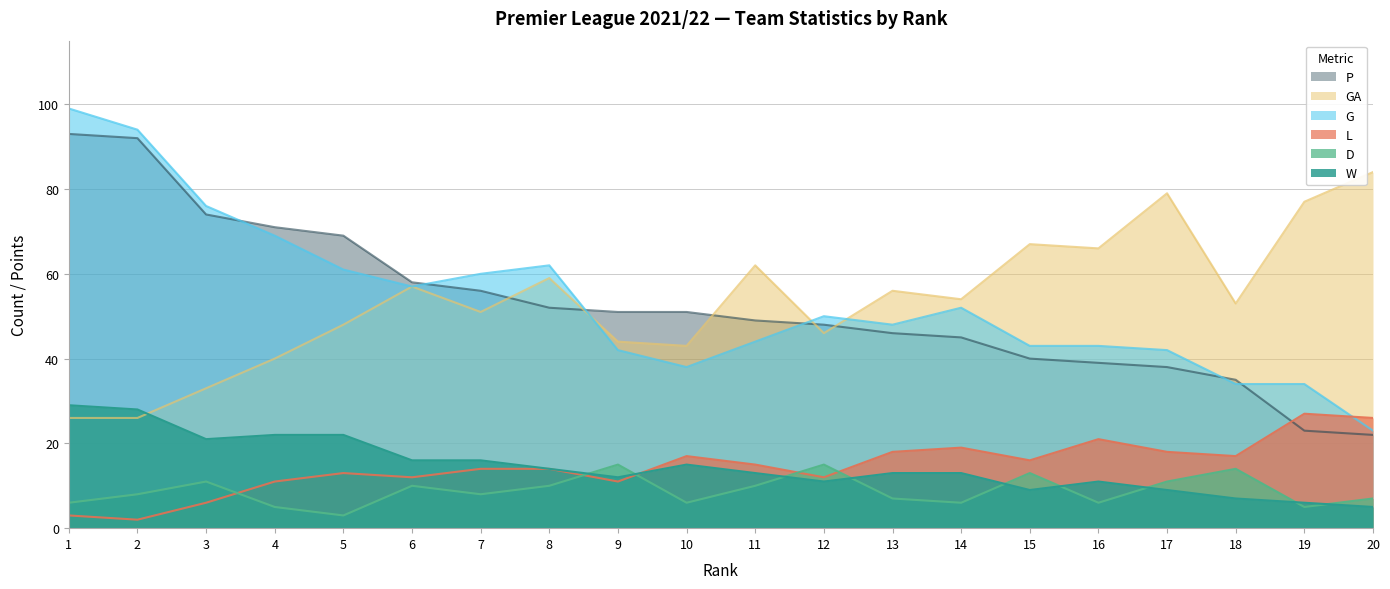

What is the approximate value of GA at 11?

62